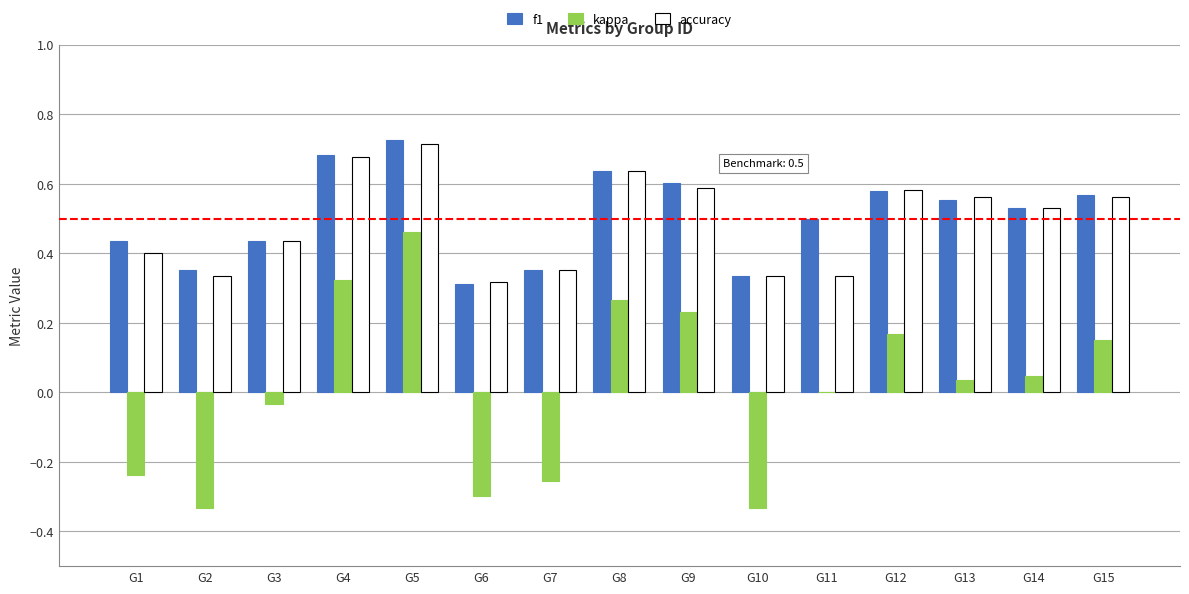

Are the bars grouped side by side (vs. stacked)?

Yes